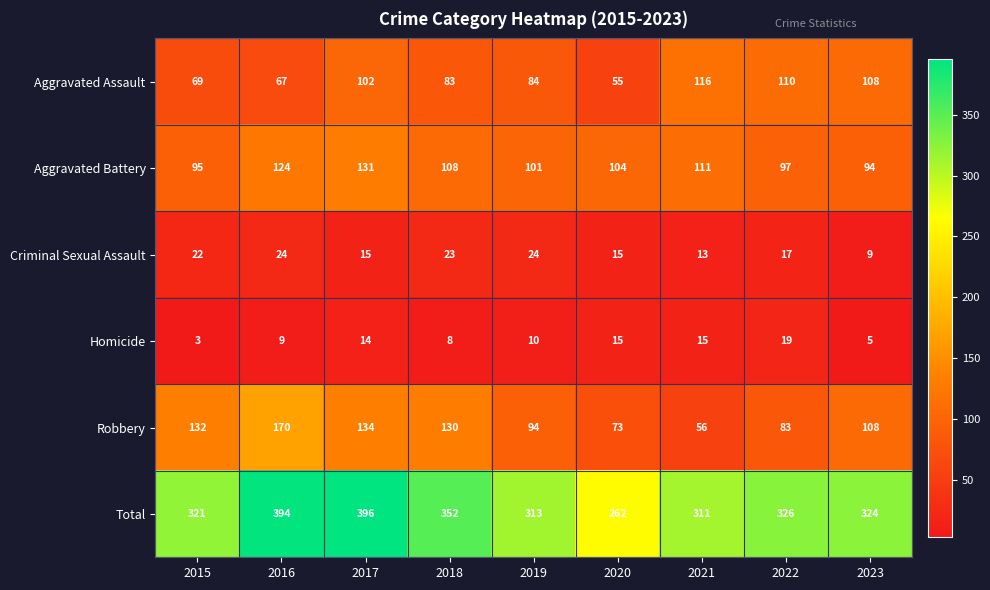

Which series has the widest spread of values?

Total